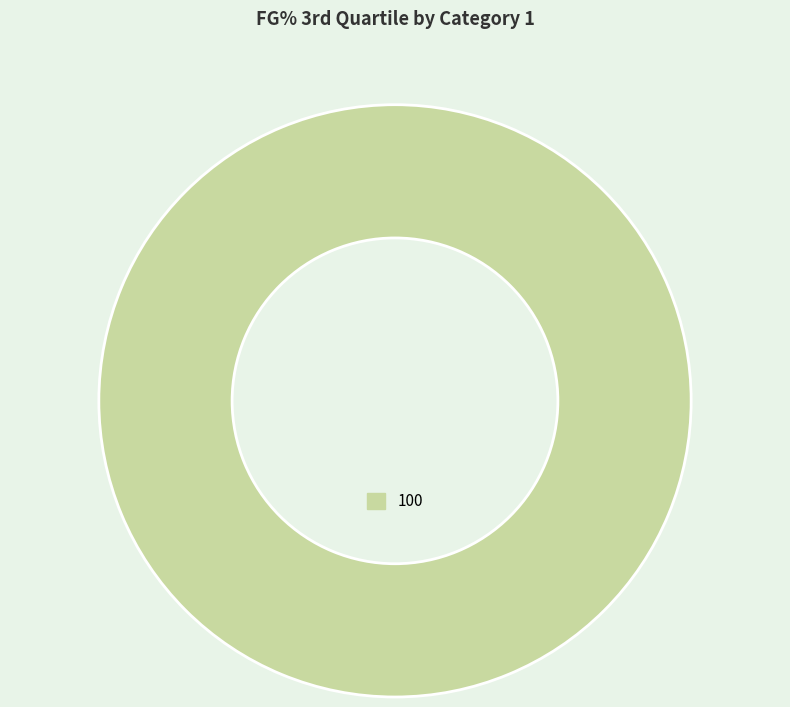

True or false: 100 accounts for 100% of the total.

True